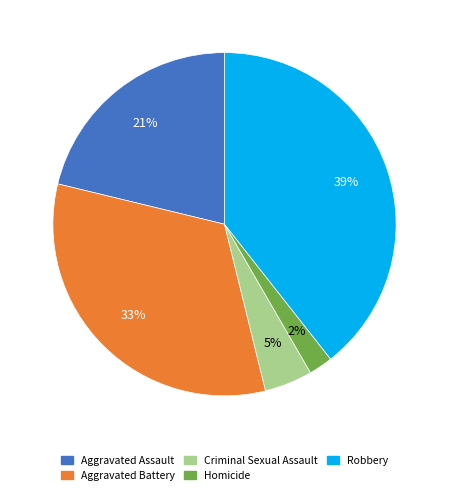

Is the sum of Robbery and Aggravated Assault greater than half?

Yes